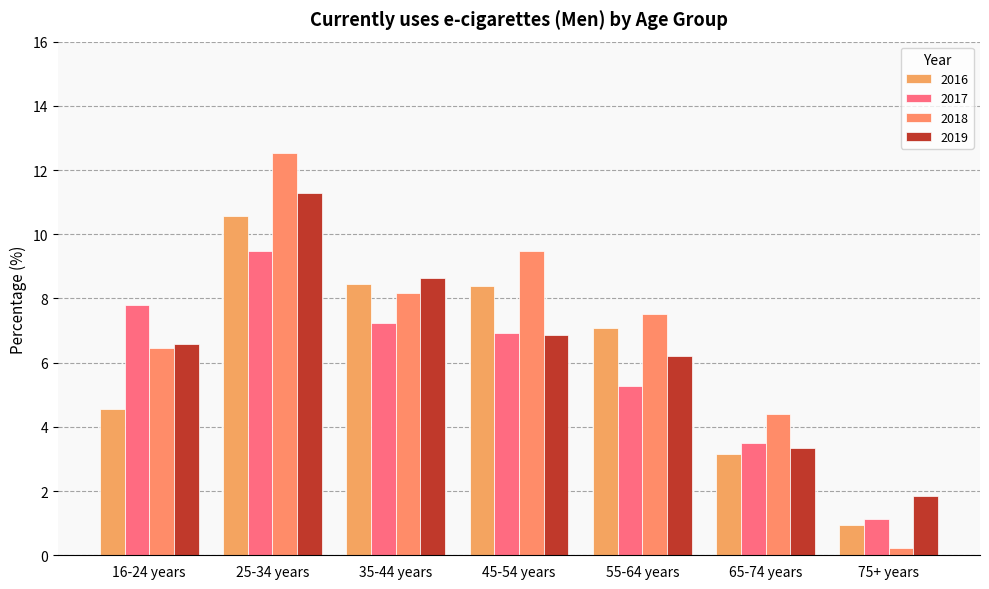

How many values in the 2016 series exceed 7?

4